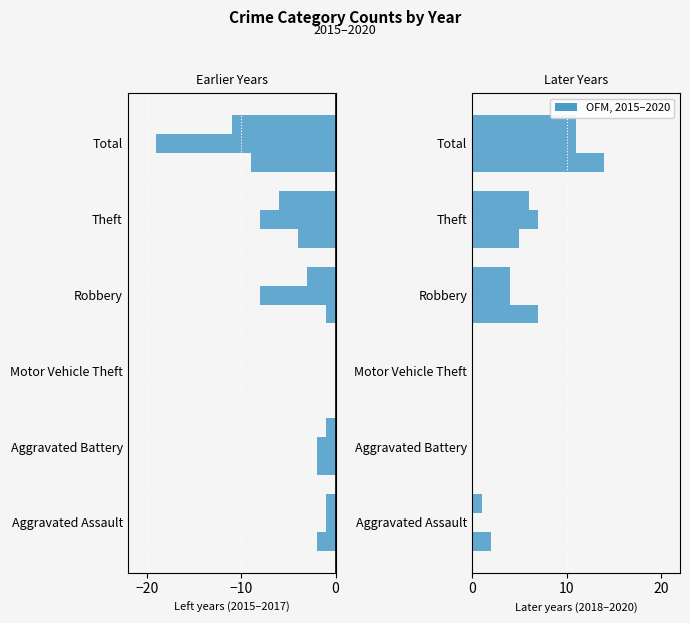

The value of 2017 at Theft is -6. True or false?

True